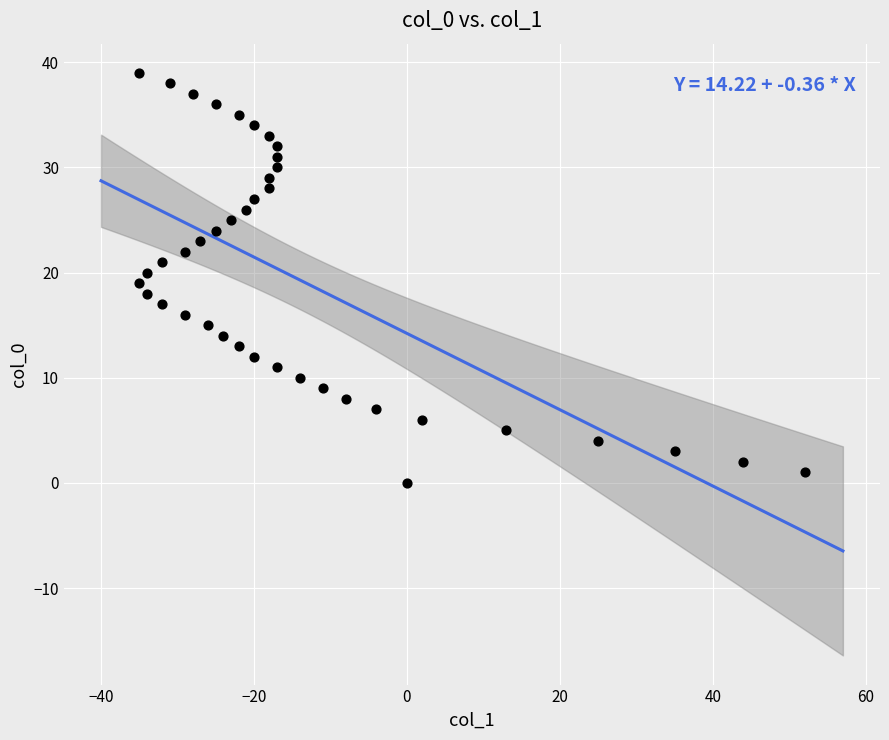

What is the range of Y values (max minus min)?

39